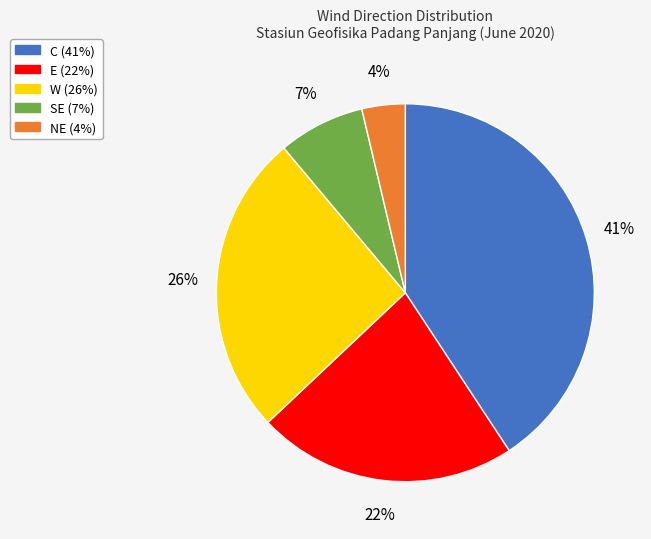

Does any single category account for the majority?

No